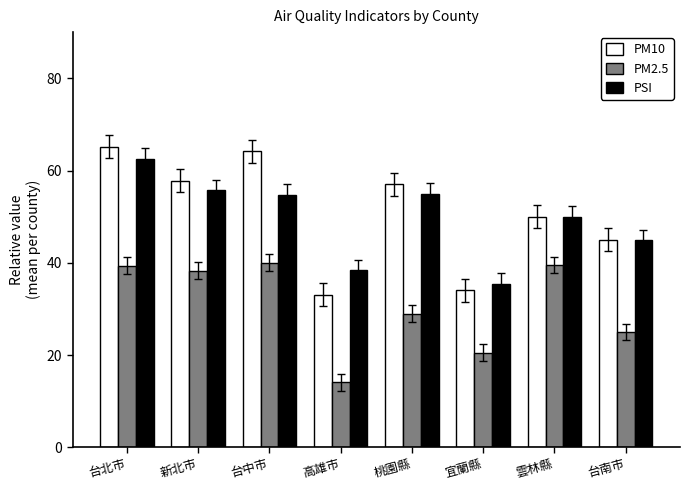

Is the value of PM10 at 宜蘭縣 greater than the value of PSI at 新北市?

No